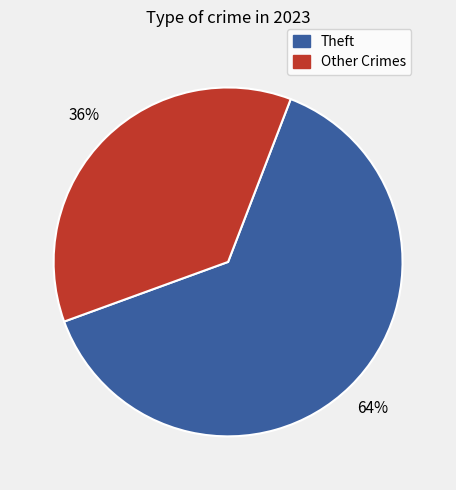

Is there a majority slice in this chart?

Yes